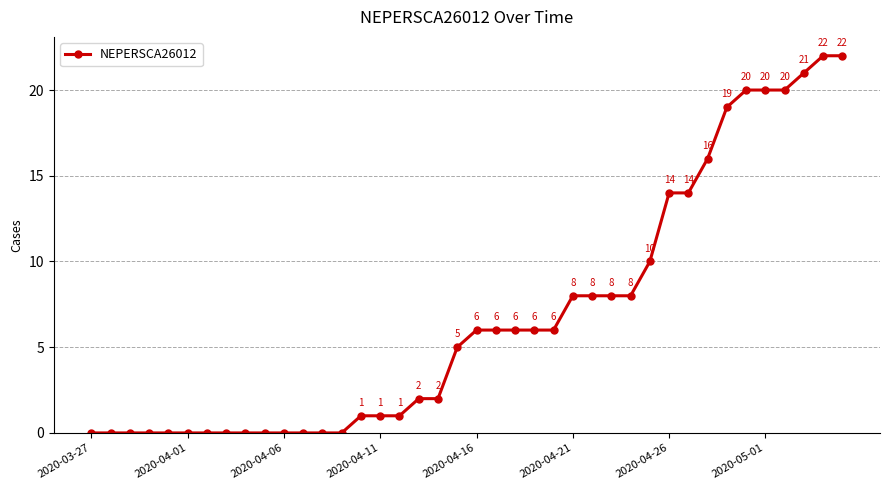

What is the greatest value displayed?

22